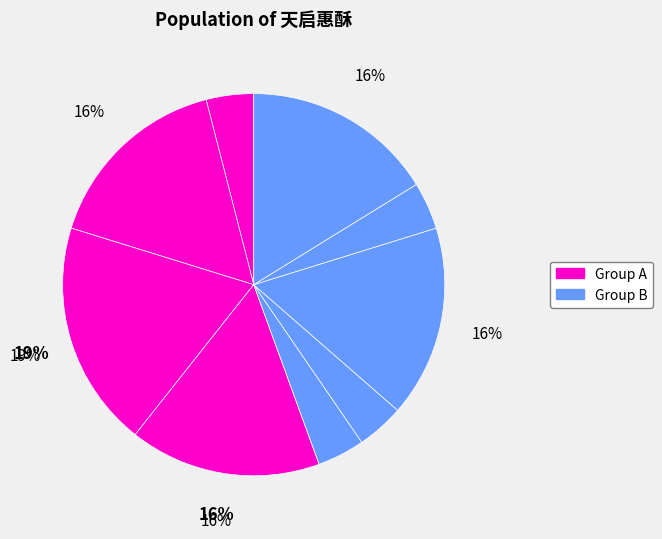

Count the number of slices in the pie.

9